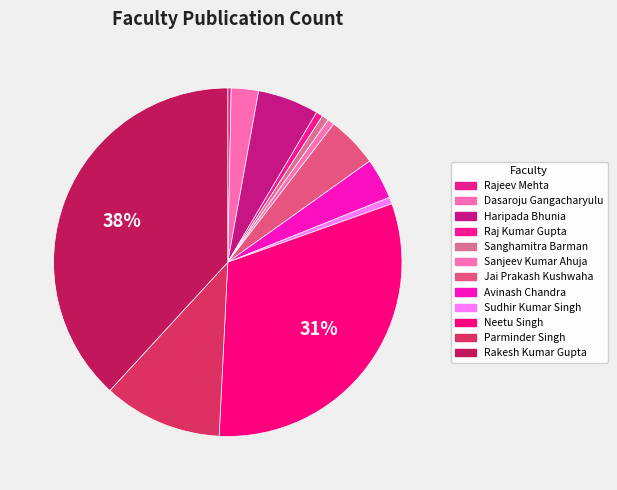

To the nearest percent, what is the combined percentage of Sanjeev Kumar Ahuja and Avinash Chandra?

4%